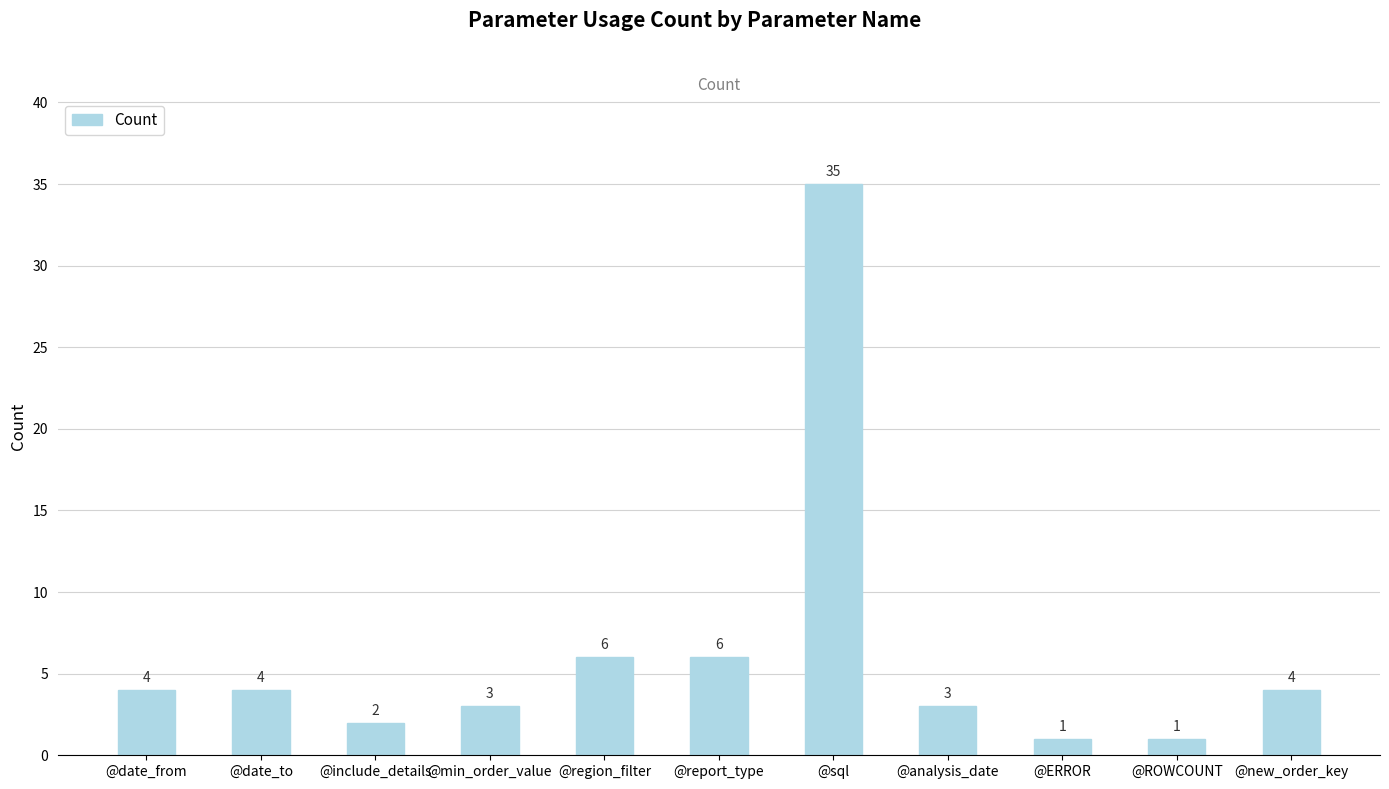

Is it true that the value at @report_type is 4?

False